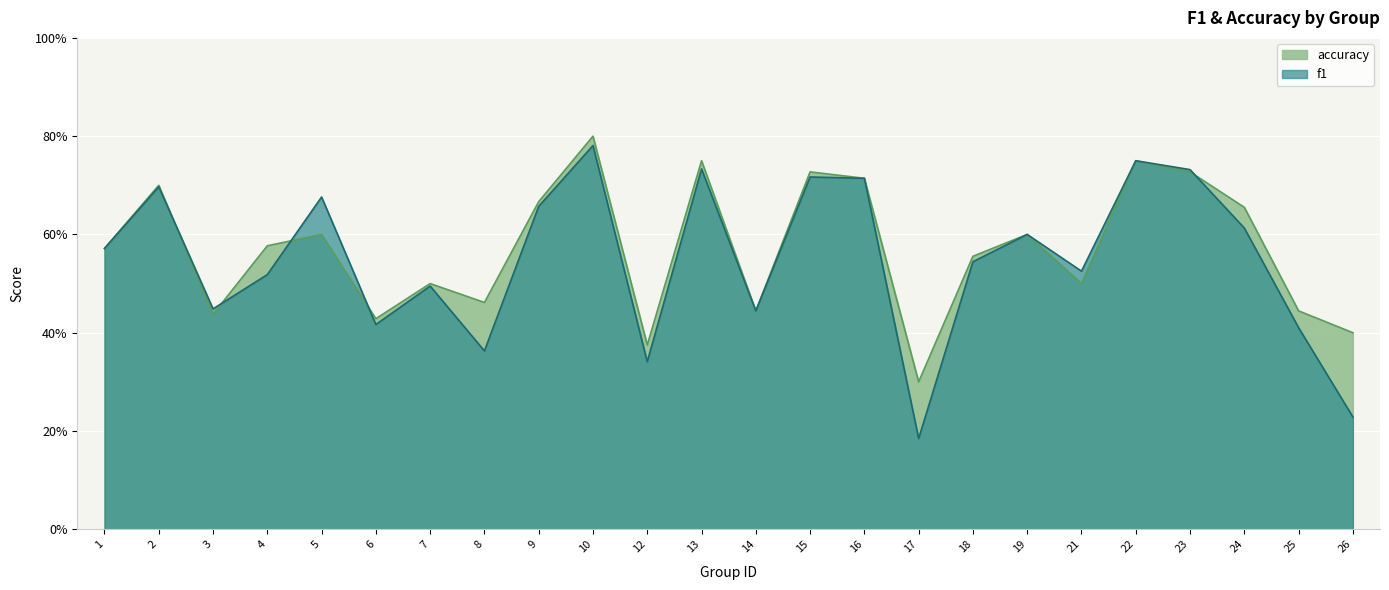

Where do f1 and accuracy first cross each other?

2 and 3